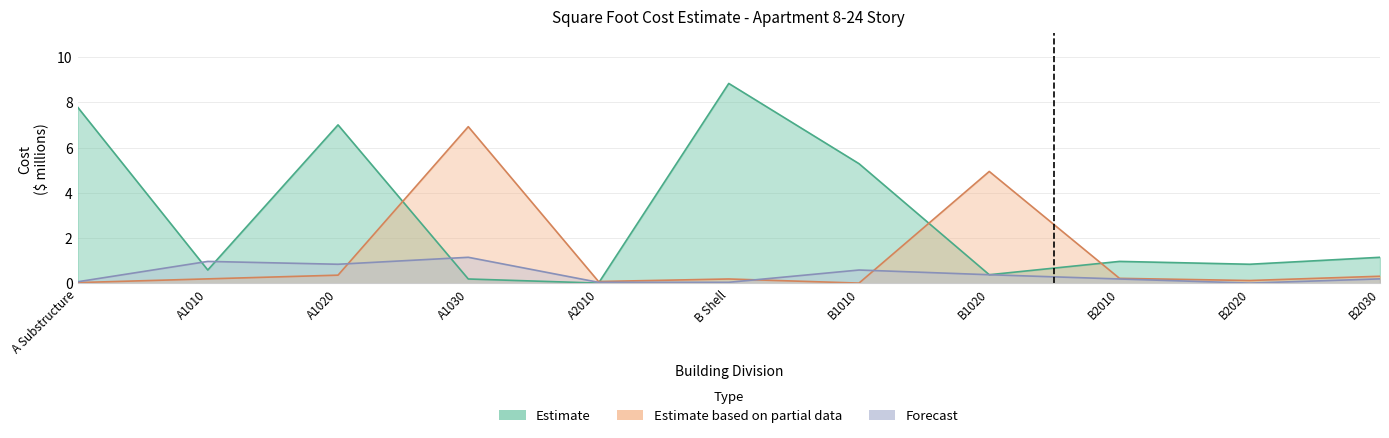

True or false: Estimate based on partial data has more than 2 interior local peaks.

True